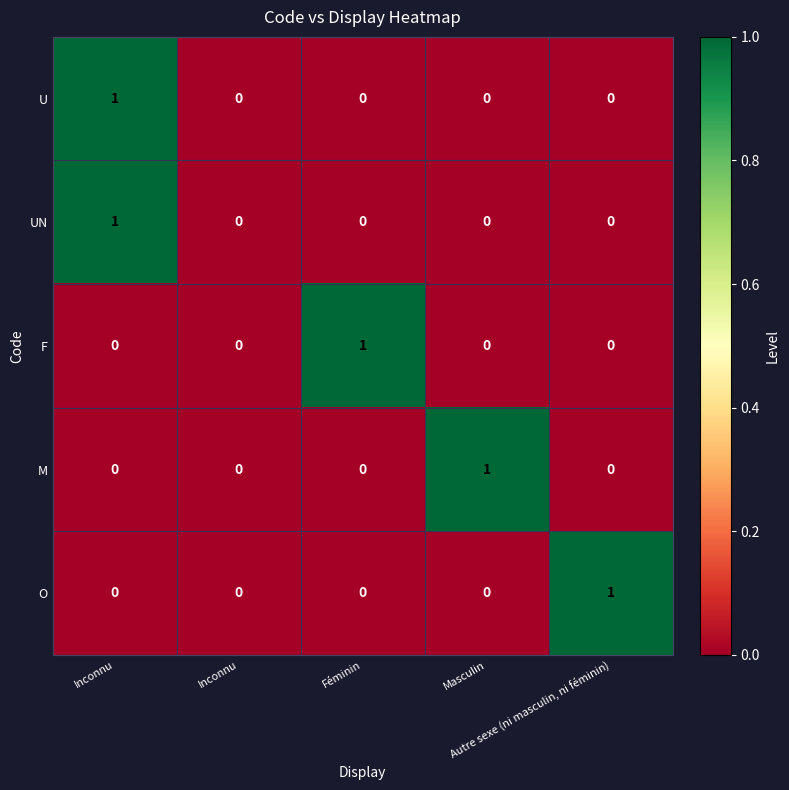

Count the number of categories in the chart.

5